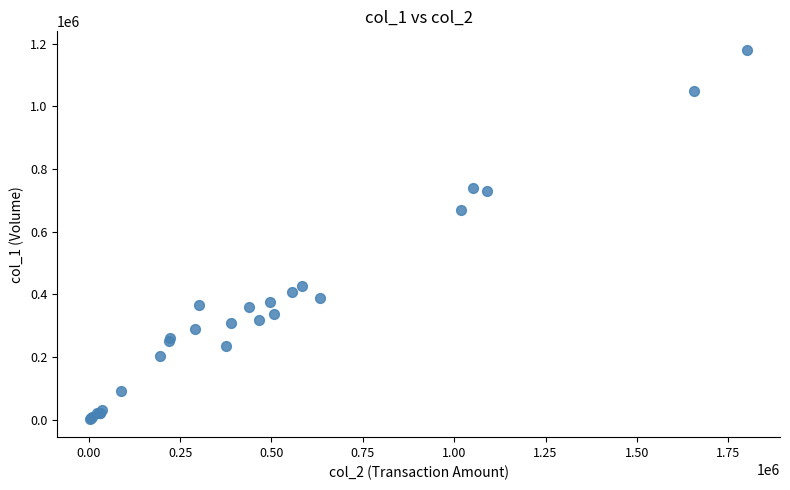

What Y value in the scatter plot is closest to 592000?

668000